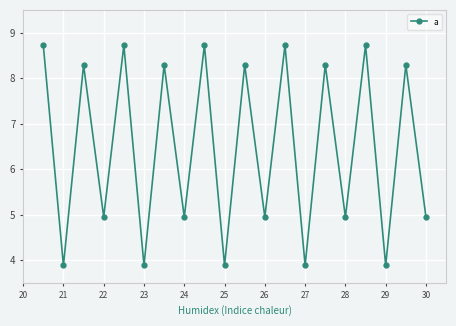

Does the chart have visible grid lines?

Yes